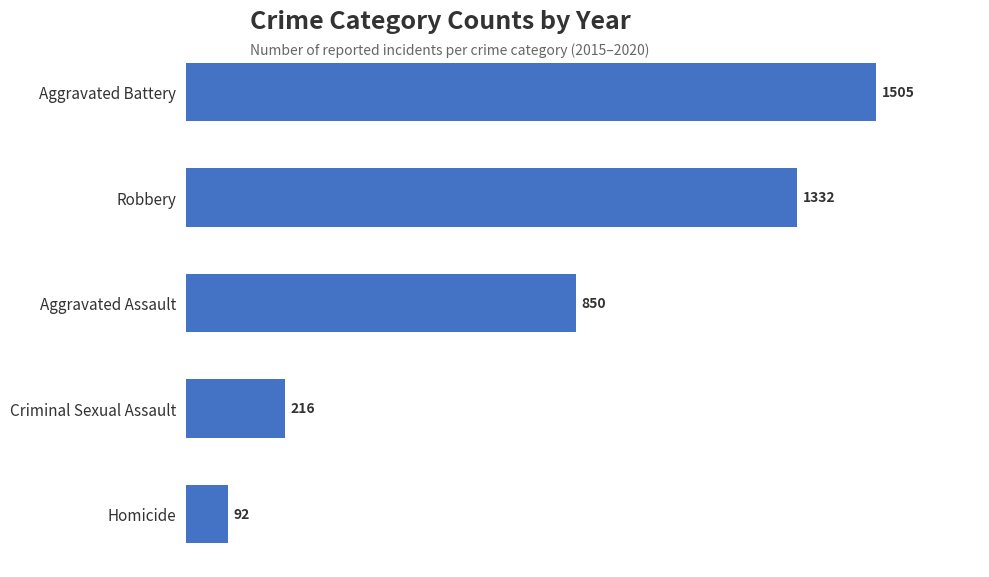

At which label is the value closest to 798?

Aggravated Assault